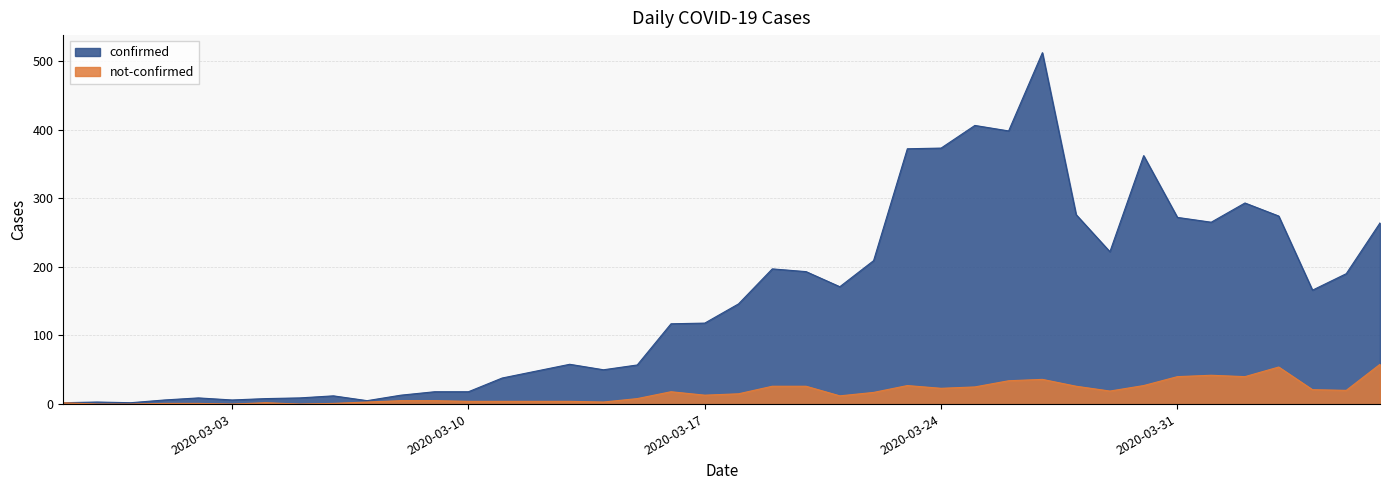

At how many categories does at least one series exceed 189?

17